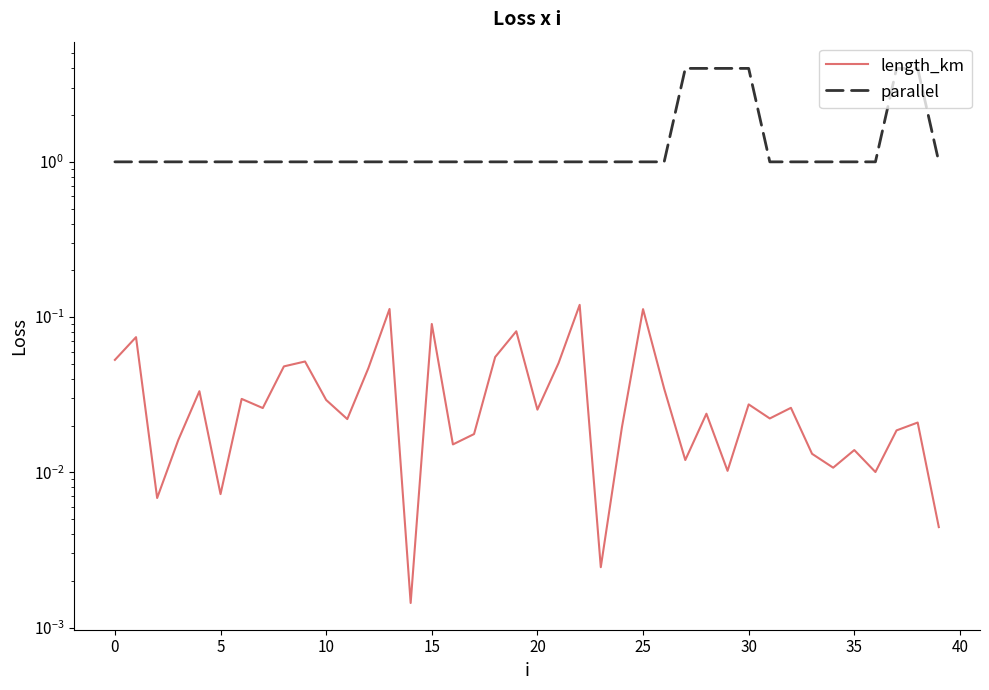

True or false: length_km and parallel intersect in this chart.

False